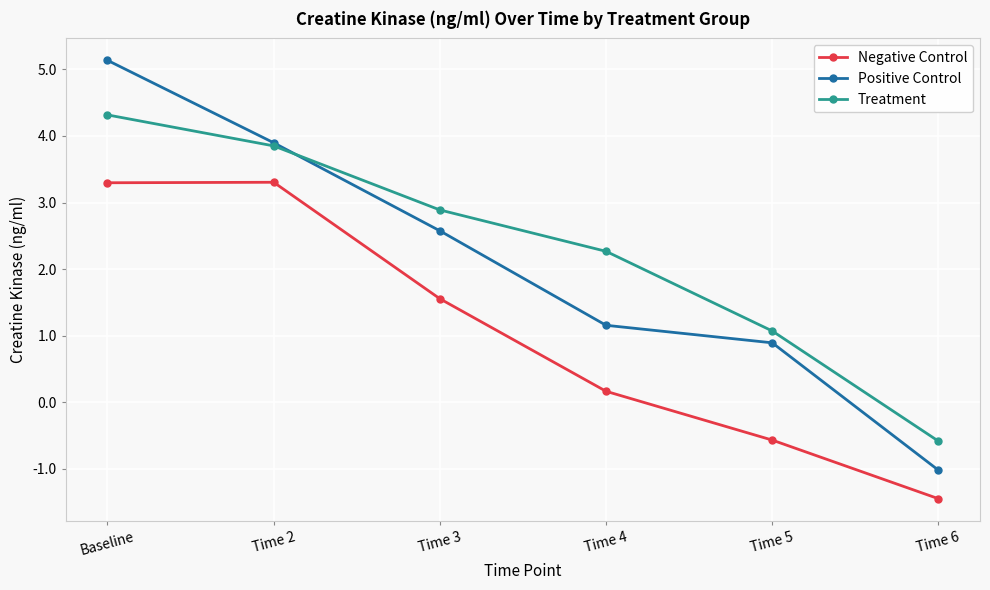

How many lines are shown in the chart?

3